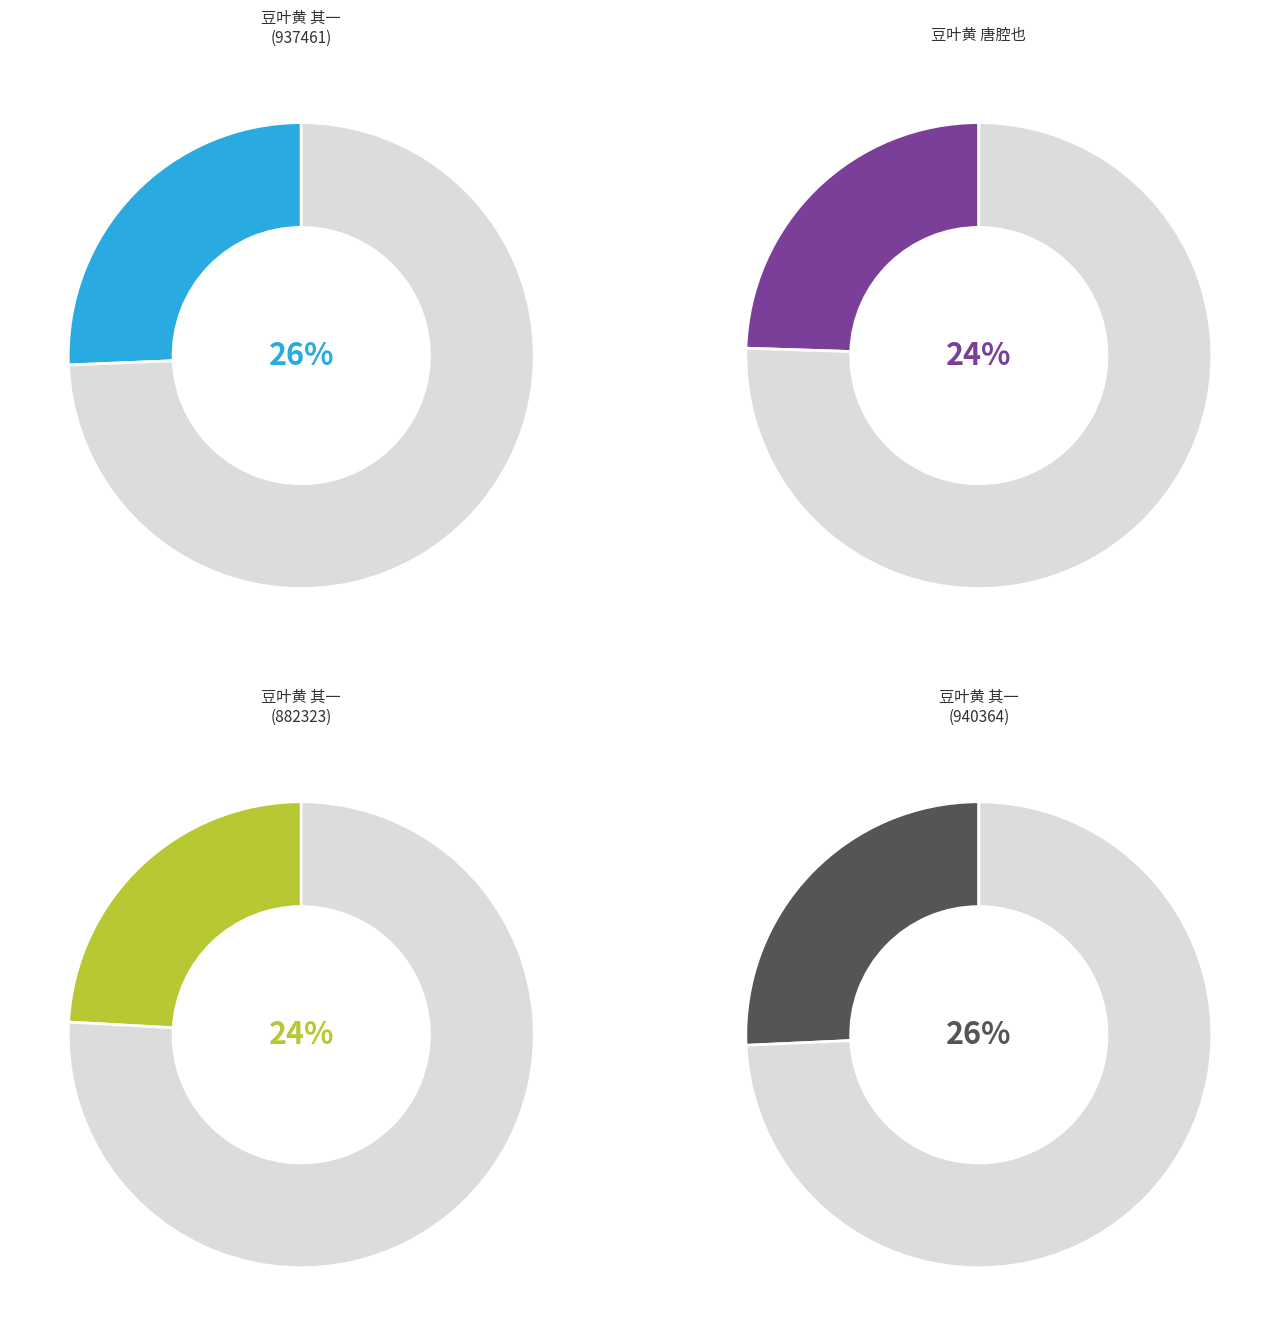

Combined, what portion of the pie is 豆叶黄/忆王孙 其一 (882323) and 豆叶黄/忆王孙 其一 (937461)?

49.8%